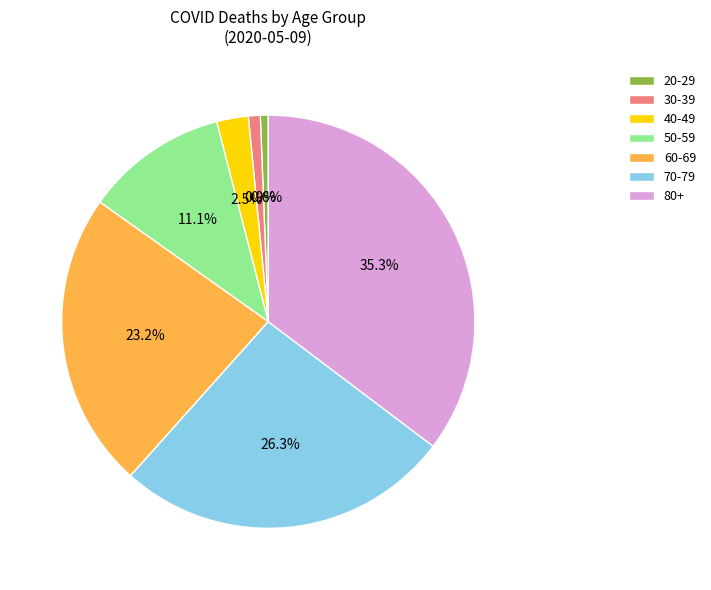

Which has a higher value, 20-29 or 50-59?

50-59